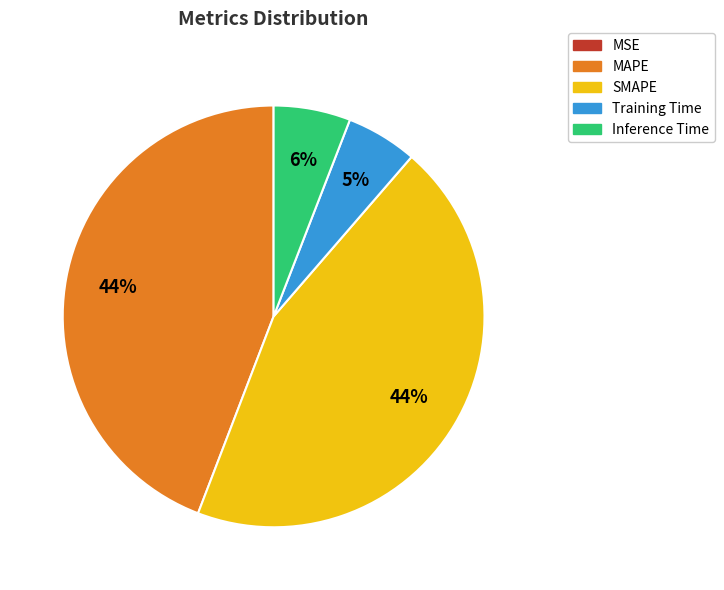

To the nearest percent, what is the difference between the largest and smallest slice percentages?

44%